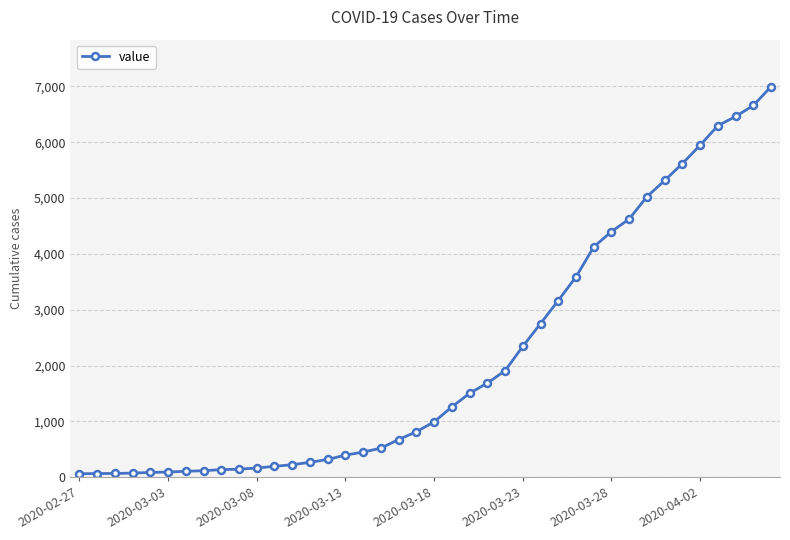

What is the sum of all values?

85677